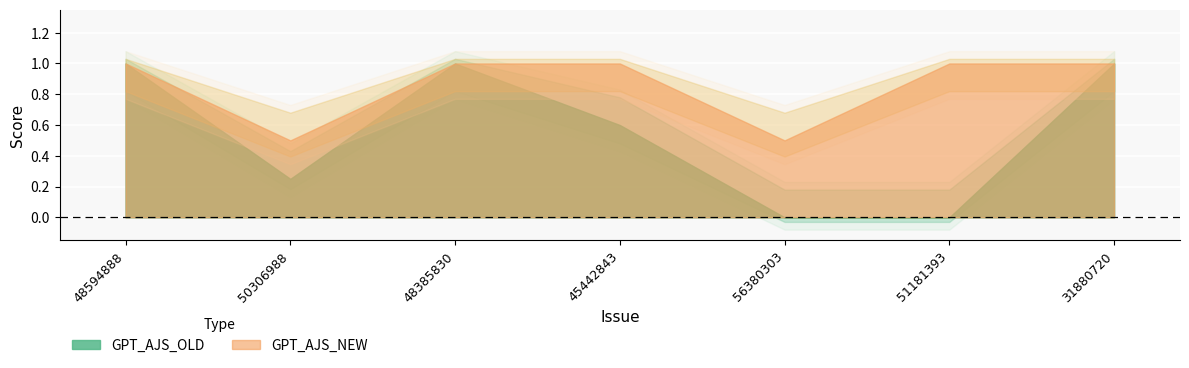

What is the average value of the GPT_AJS_NEW series?

0.9